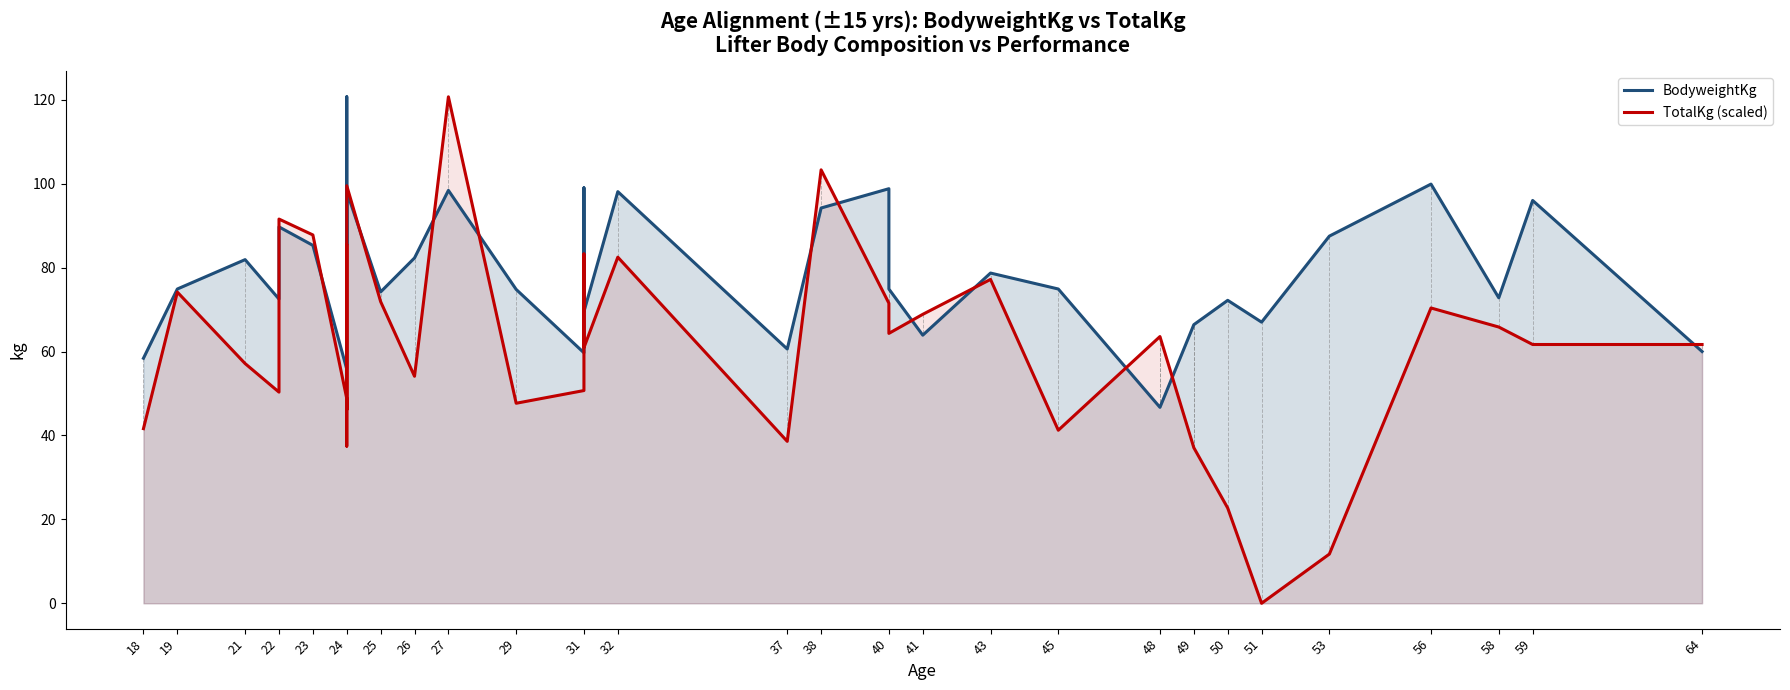

Between which two adjacent categories do TotalKg (scaled) and BodyweightKg first intersect?

22 and 22